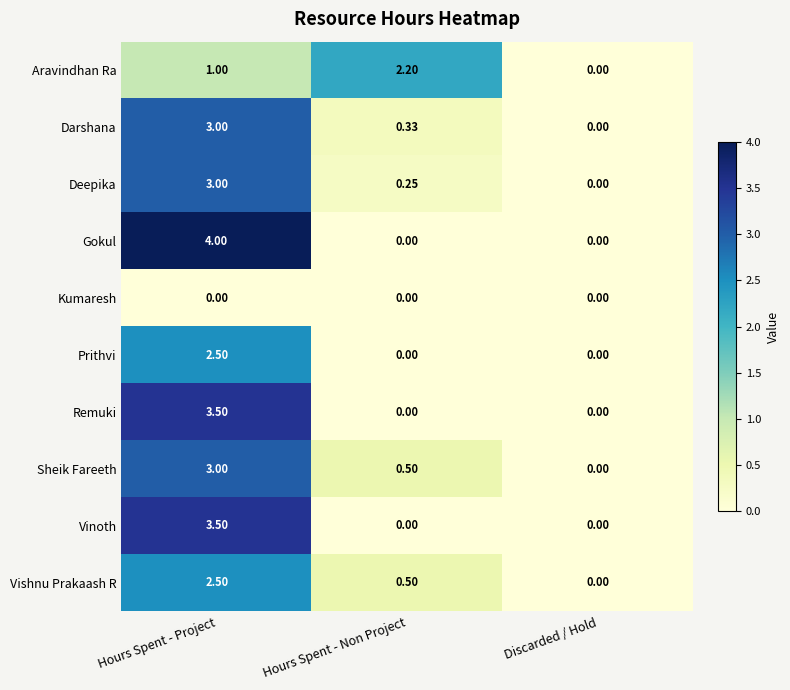

Which series has the largest total across all categories?

Gokul